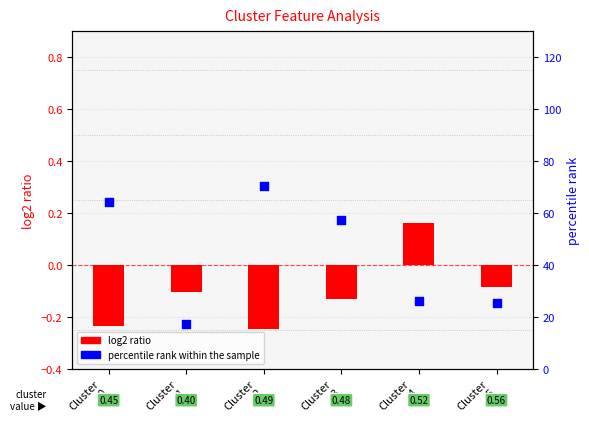

Which series contains the highest Y value?

percentile rank within the sample